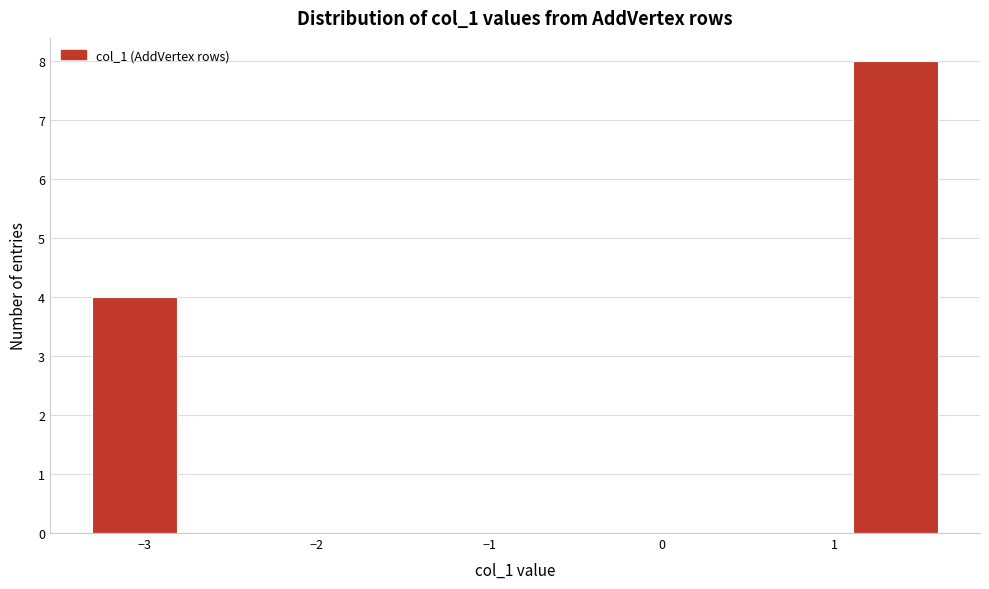

Reading left to right, list every bar in this chart as the range it spans on the x-axis followed by its height. Neither the bar edges nor the heights are printed on the chart, so give them approximately, as read against the axes.

-3.30 to -2.81: 4
-2.81 to -2.32: 0
-2.32 to -1.83: 0
-1.83 to -1.34: 0
-1.34 to -0.85: 0
-0.85 to -0.36: 0
-0.36 to 0.13: 0
0.13 to 0.62: 0
0.62 to 1.11: 0
1.11 to 1.60: 8